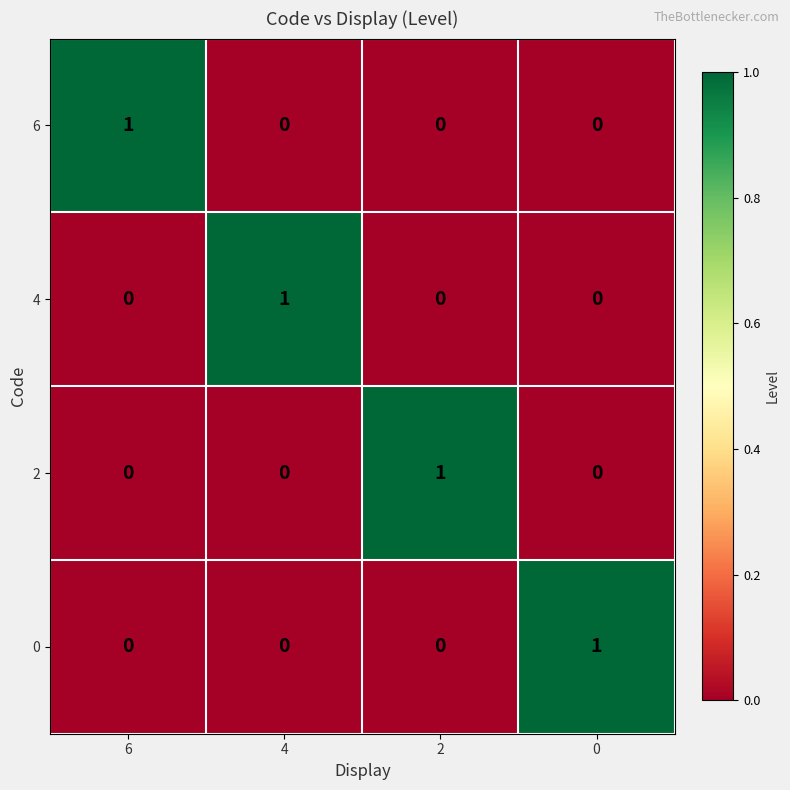

Is the value of 0 at 0 greater than the value of 6 at 2?

Yes